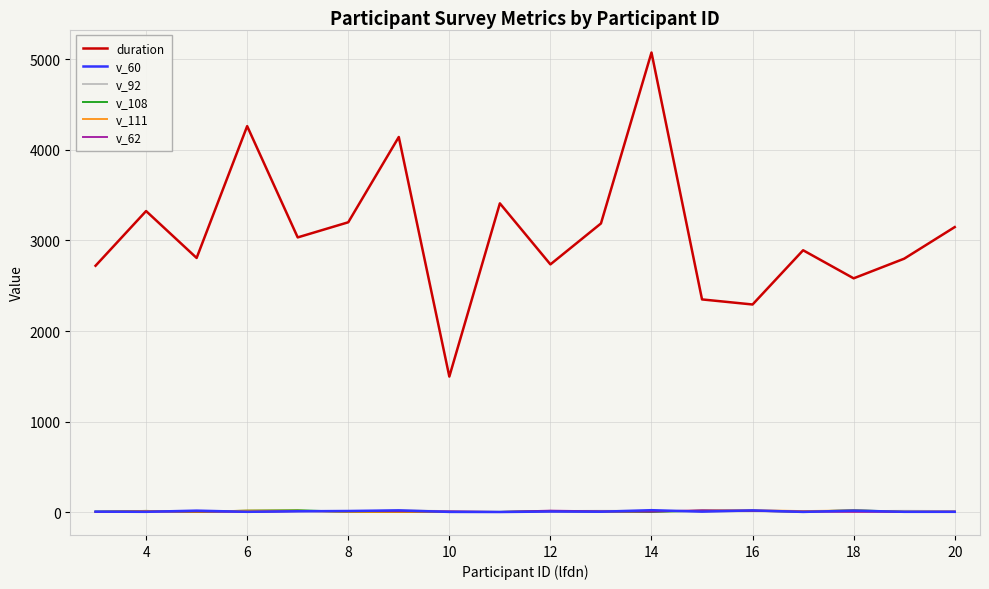

Which series has the largest total across all categories?

duration